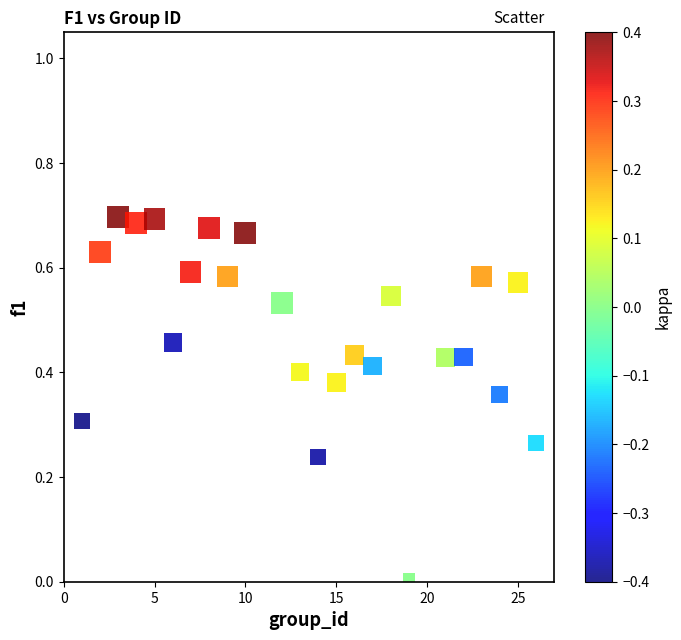

What is the range of X values (max minus min)?

25.0